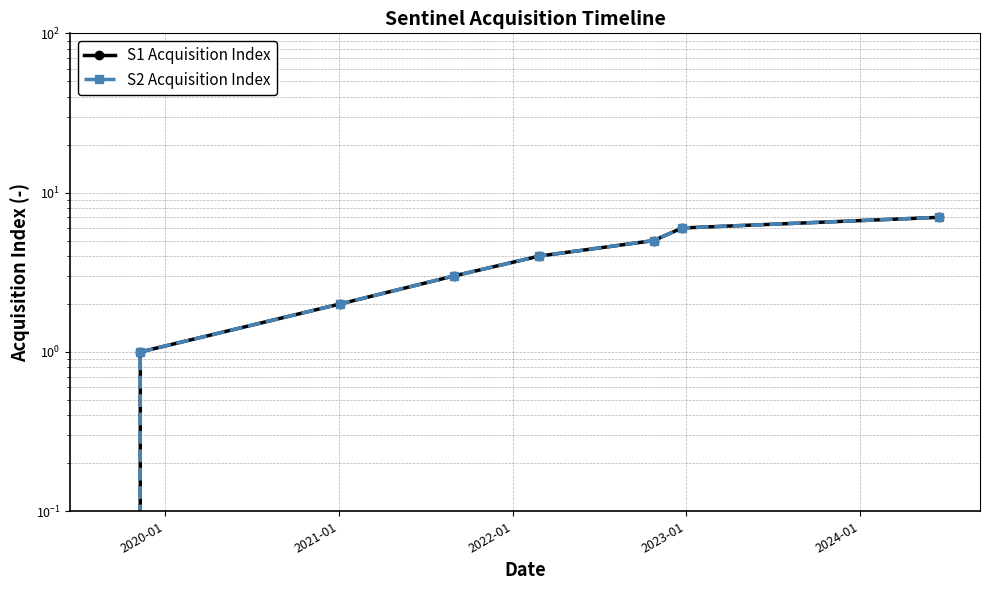

How many S1 Acquisition Index values are between 2 and 6?

5